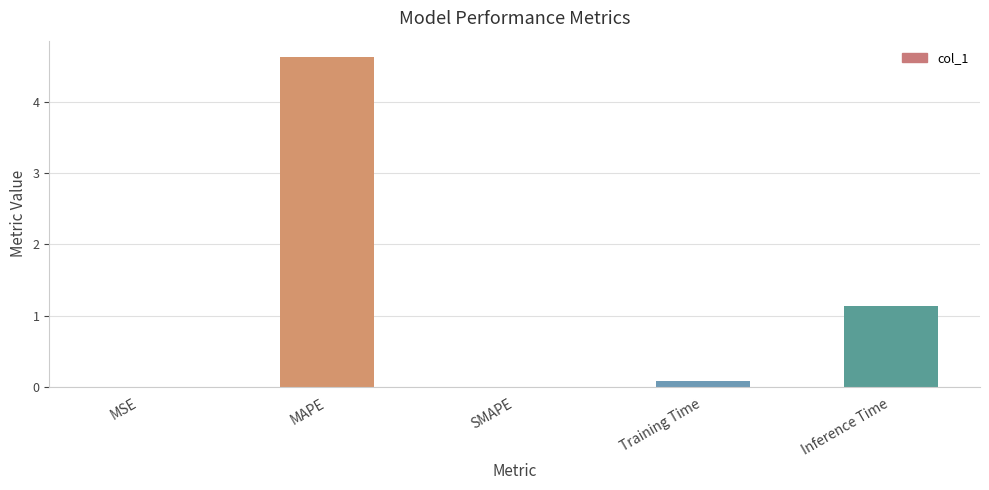

What is the average value?

1.2